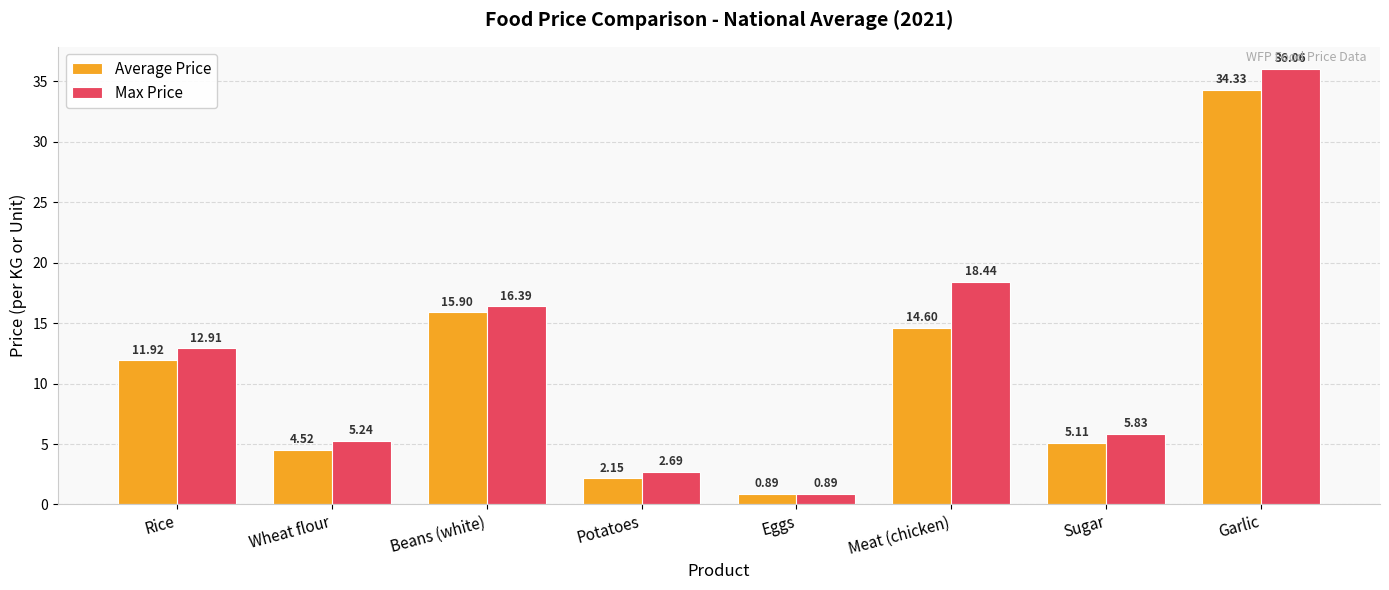

What is the difference between the highest and lowest values at Potatoes?

0.5